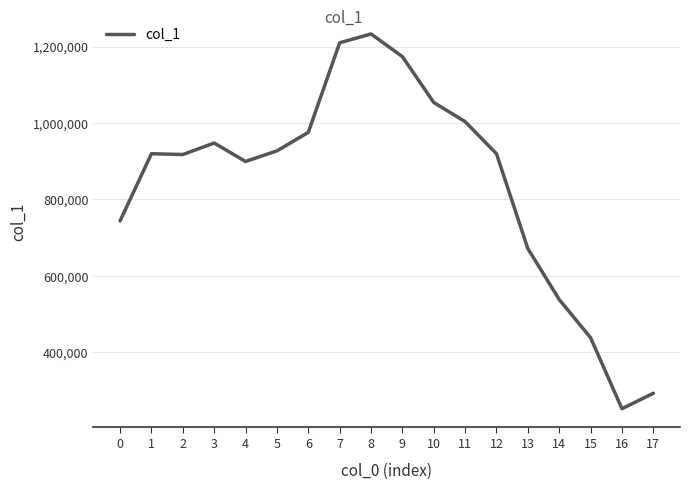

Is it true that the value at 5 is 1541807?

False